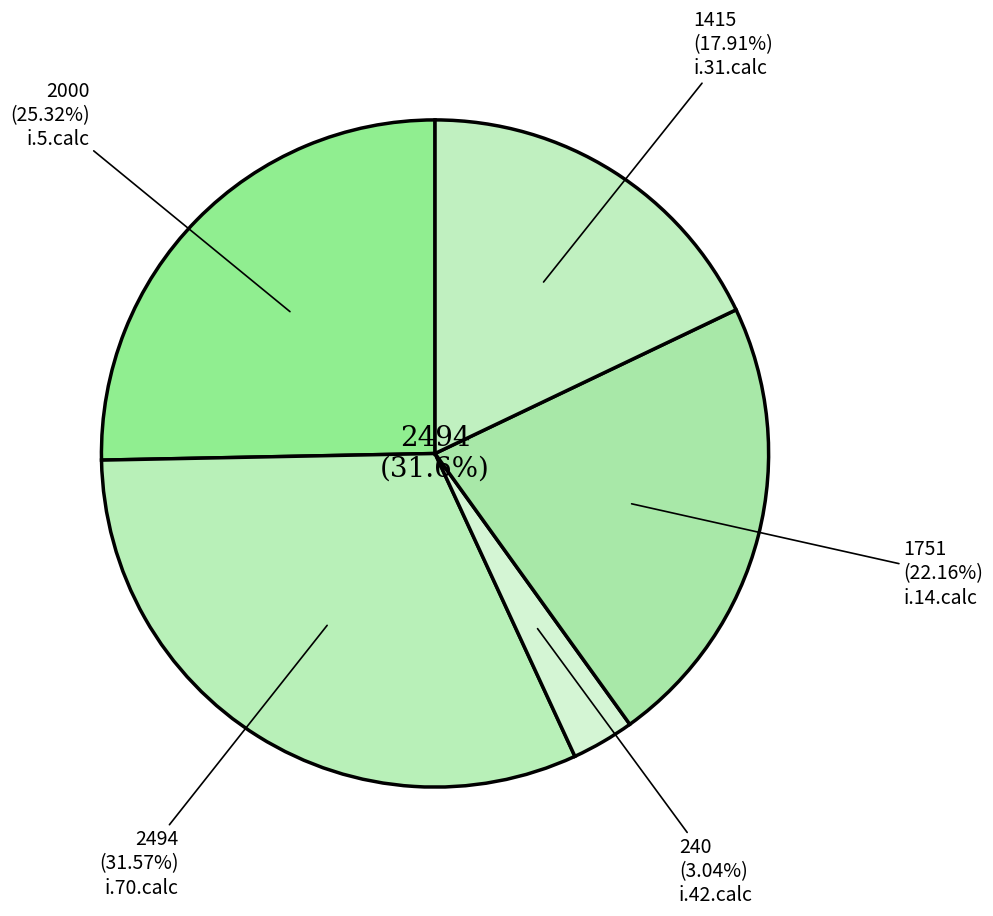

How many slices are in this pie chart?

5